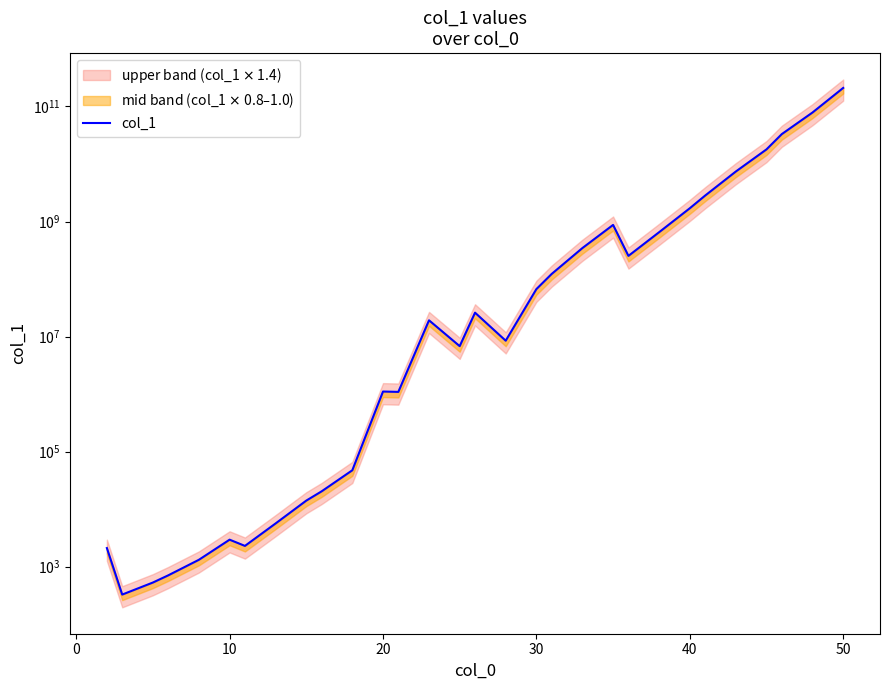

Reading left to right, transcribe all the data shown in this chart.

2110	328	531	708	1320	2950	2300	5650	14100	20420	47450	1108575	1092467	19180267	6816900	26029333	8477700	66843450	122840200	345582550	872179650	252649450	651423700	1698405950	2821820200	7388945100	17923169500	33069178500	78432922800	209672248100